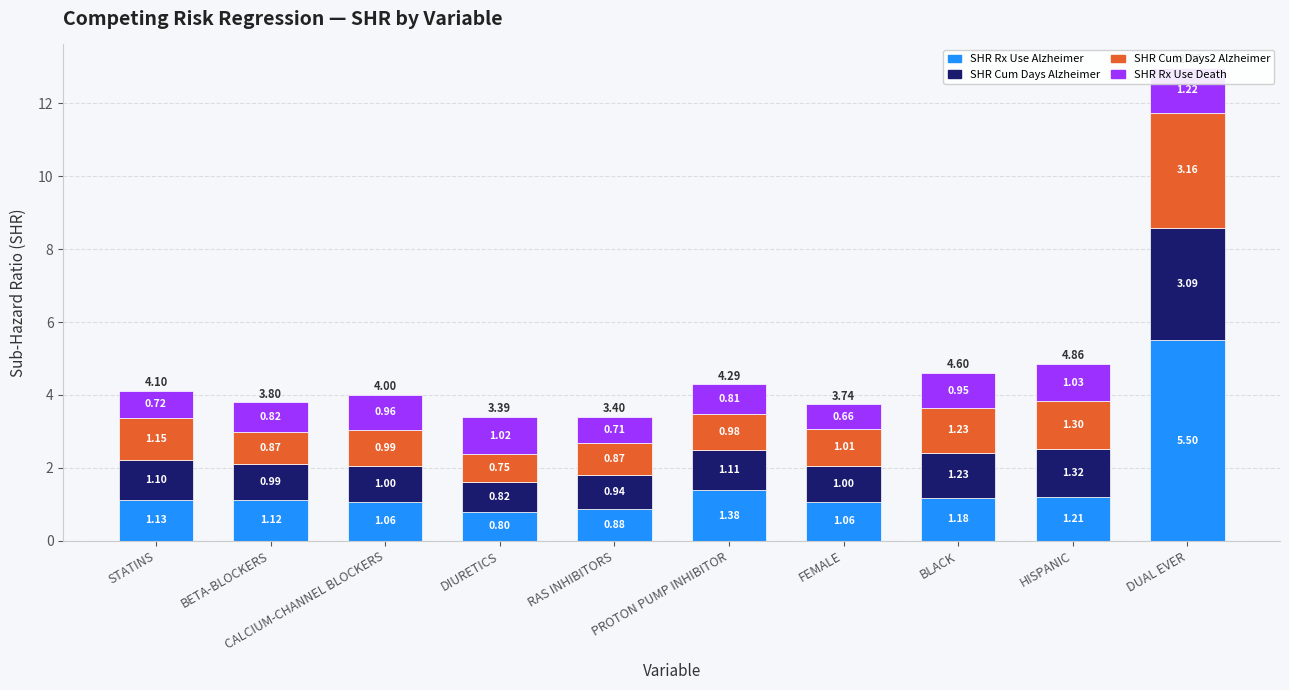

Which series has the largest total across all categories?

SHR Rx Use Alzheimer